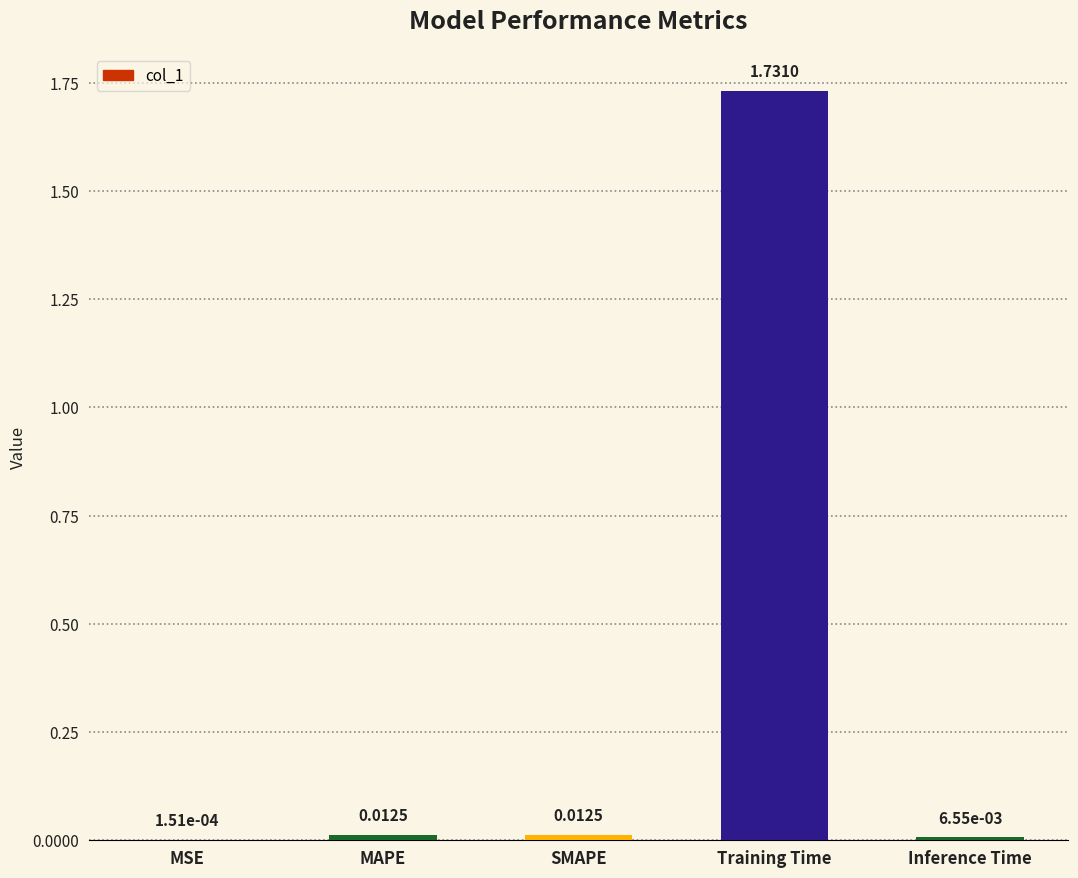

What is the sum of all values?

1.8